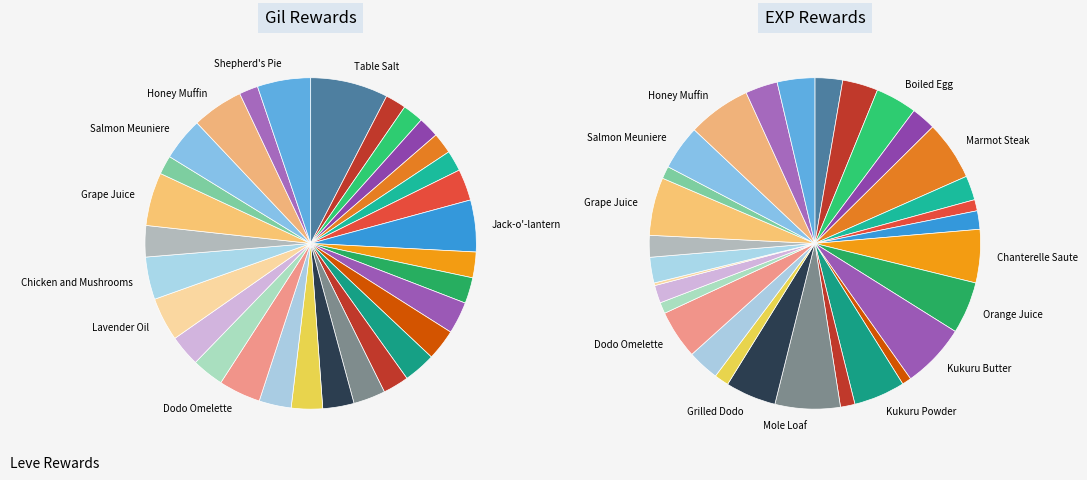

To the nearest percent, what percentage of the pie is Salmon Meuniere?

4%